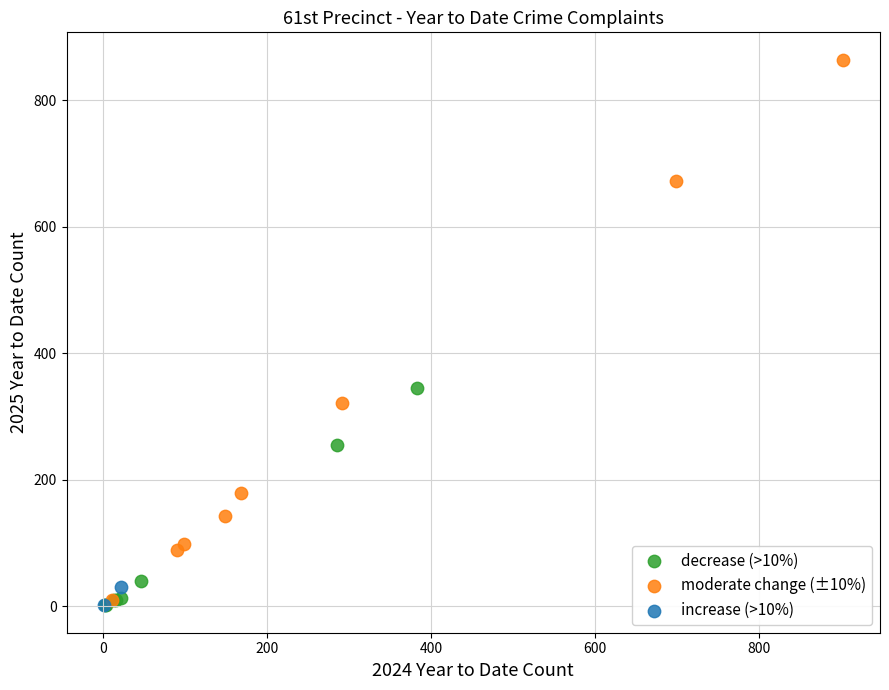

What are all the series names shown in the legend?

decrease (>10%), moderate change (±10%), increase (>10%)